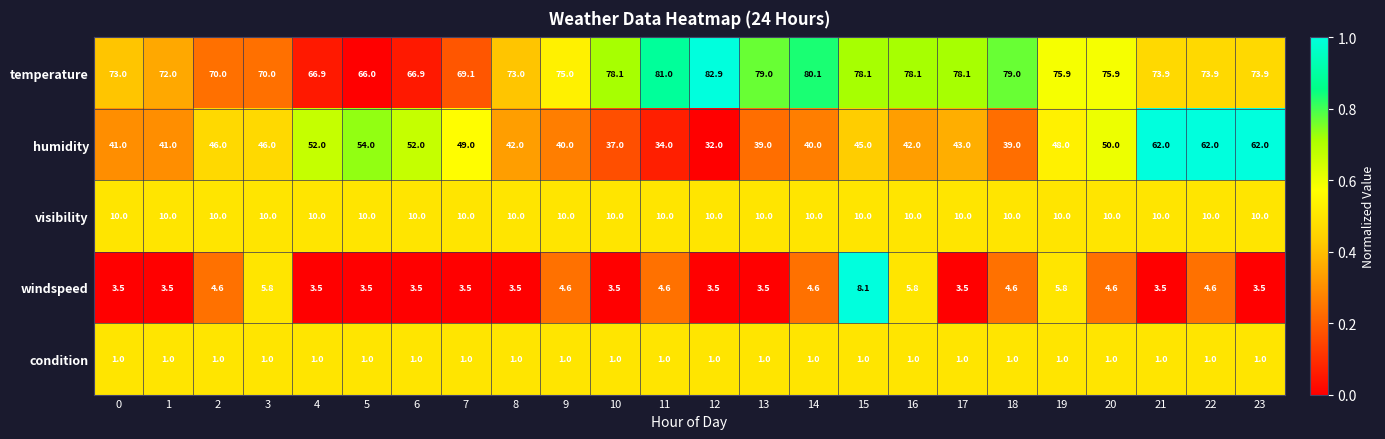

How many categories are shown in the chart?

24